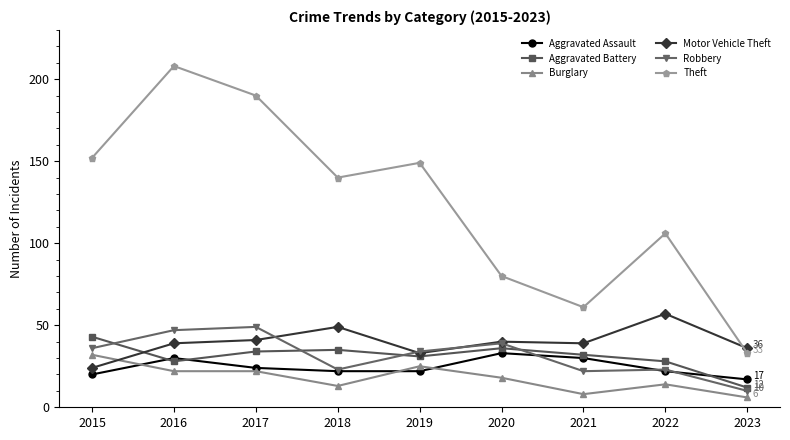

The value of Robbery at 2017 is 27. True or false?

False